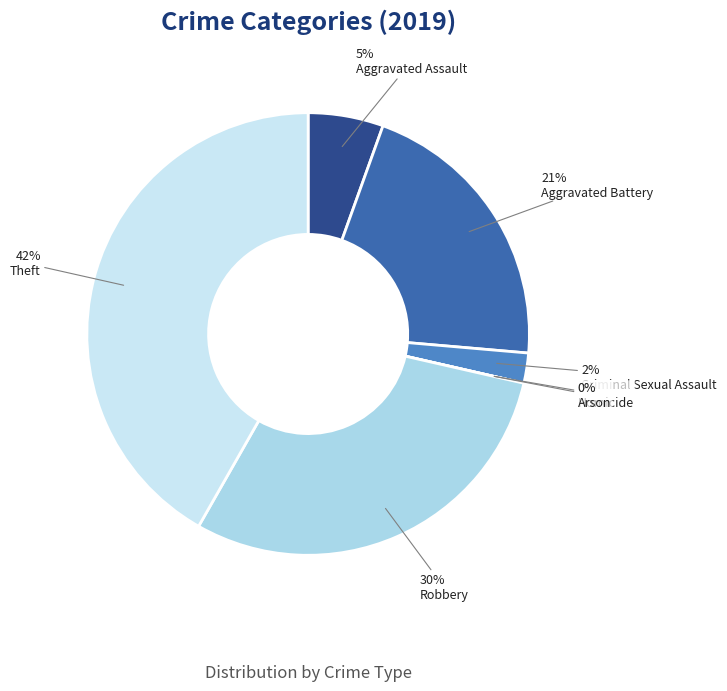

To the nearest percent, what is the combined percentage of Aggravated Battery and Arson?

21%